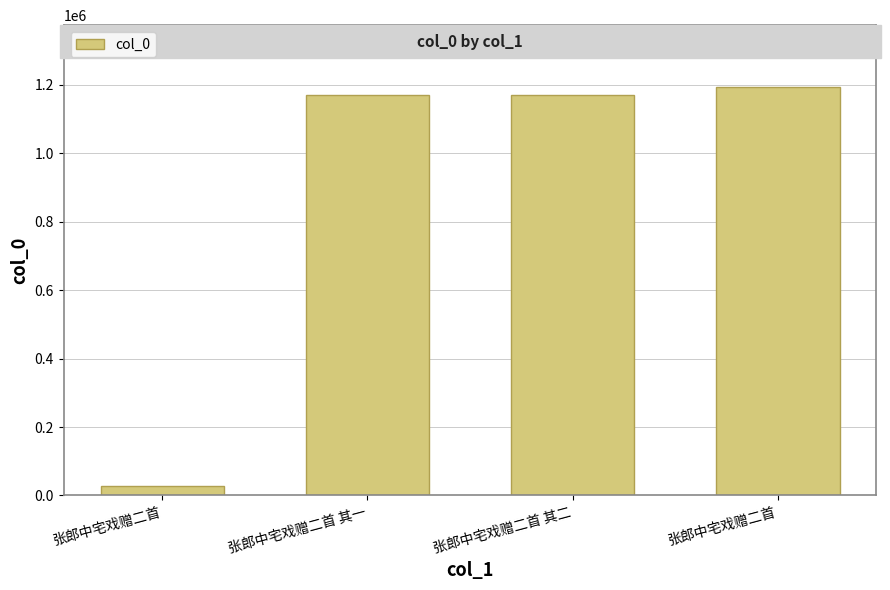

The chart shows a value of 42011 at 张郎中宅戏赠二首. True or false?

False